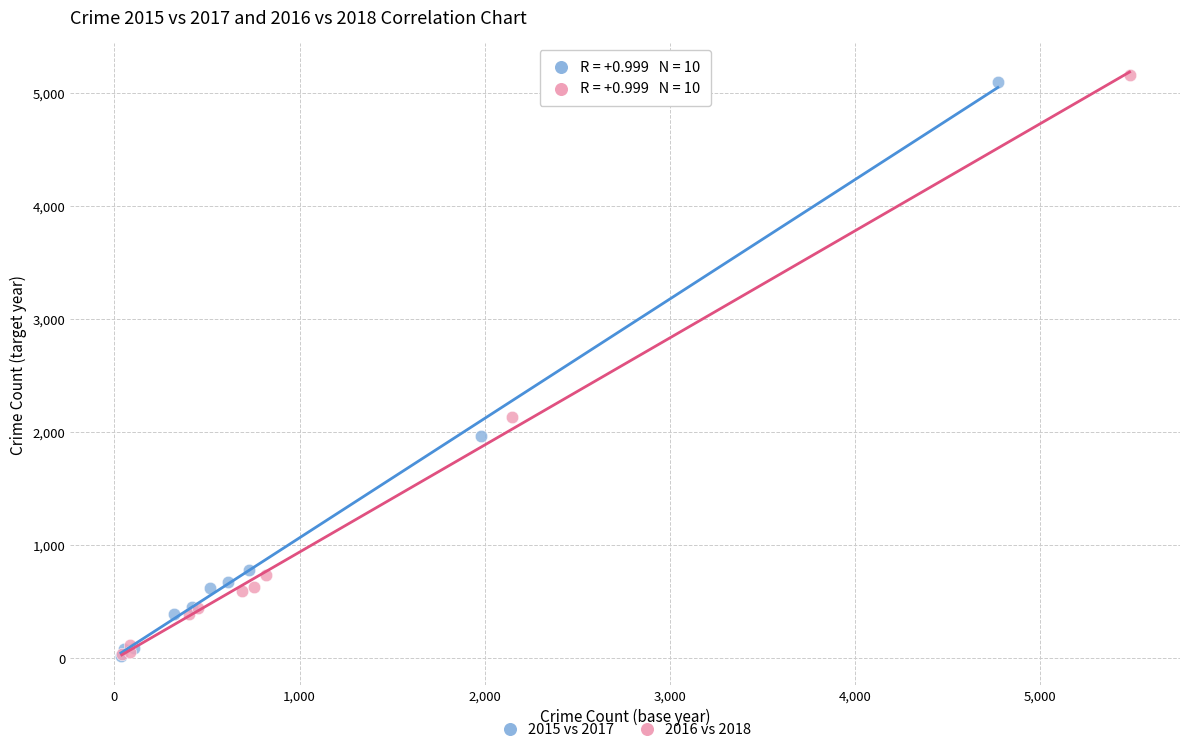

What are all the series names shown in the legend?

2015 vs 2017, 2016 vs 2018